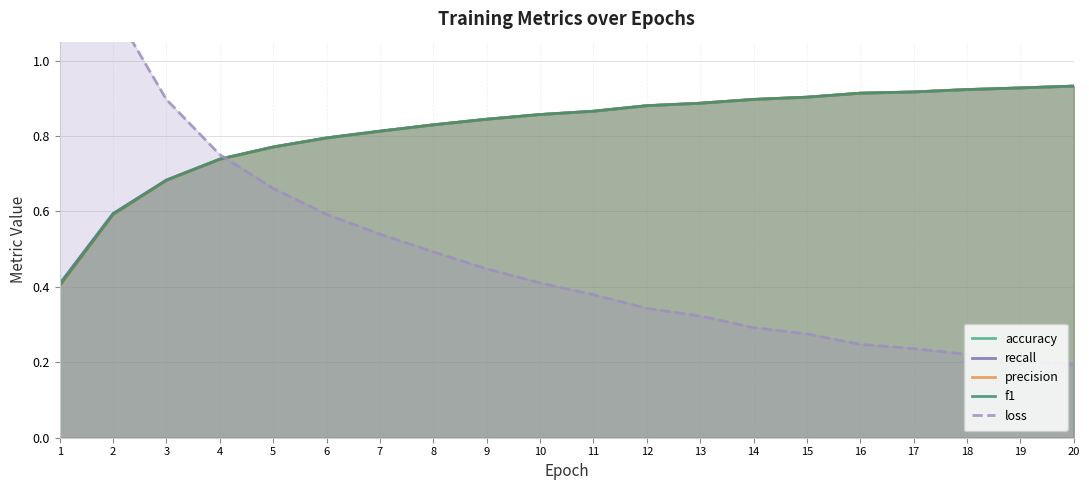

Reading left to right, what are all the values shown in this chart?

accuracy: 0.4	0.6	0.7	0.7	0.8	0.8	0.8	0.8	0.8	0.9	0.9	0.9	0.9	0.9	0.9	0.9	0.9	0.9	0.9	0.9
recall: 0.4	0.6	0.7	0.7	0.8	0.8	0.8	0.8	0.8	0.9	0.9	0.9	0.9	0.9	0.9	0.9	0.9	0.9	0.9	0.9
precision: 0.4	0.6	0.7	0.7	0.8	0.8	0.8	0.8	0.8	0.9	0.9	0.9	0.9	0.9	0.9	0.9	0.9	0.9	0.9	0.9
f1: 0.4	0.6	0.7	0.7	0.8	0.8	0.8	0.8	0.8	0.9	0.9	0.9	0.9	0.9	0.9	0.9	0.9	0.9	0.9	0.9
loss: 1.6	1.1	0.9	0.8	0.7	0.6	0.5	0.5	0.4	0.4	0.4	0.3	0.3	0.3	0.3	0.2	0.2	0.2	0.2	0.2